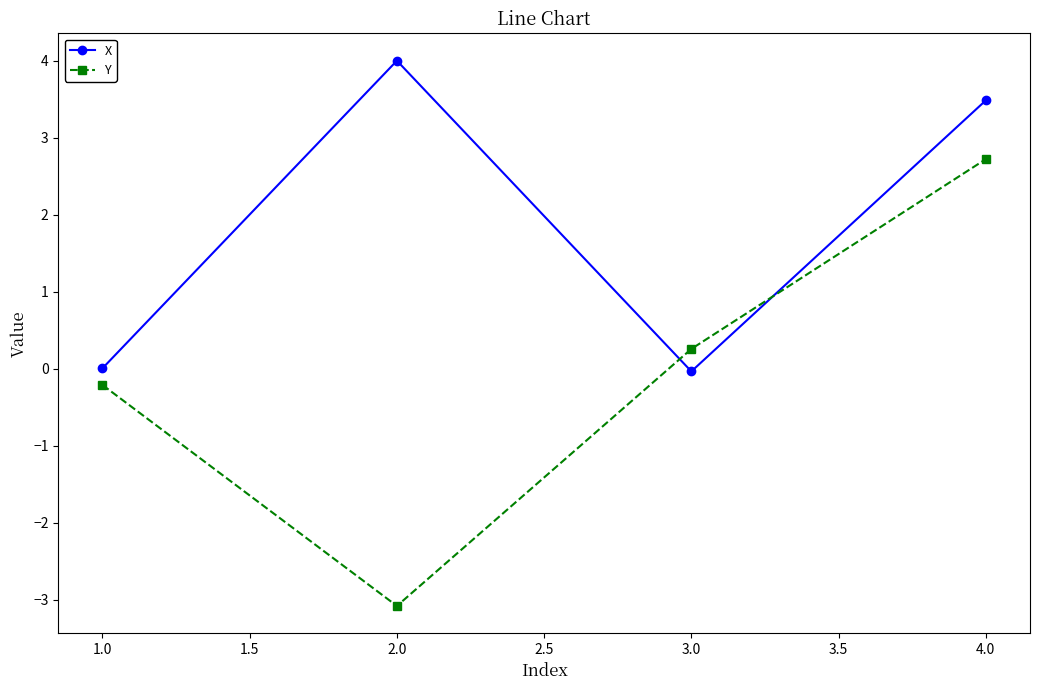

List the series in order of their peak value, highest first.

X, Y